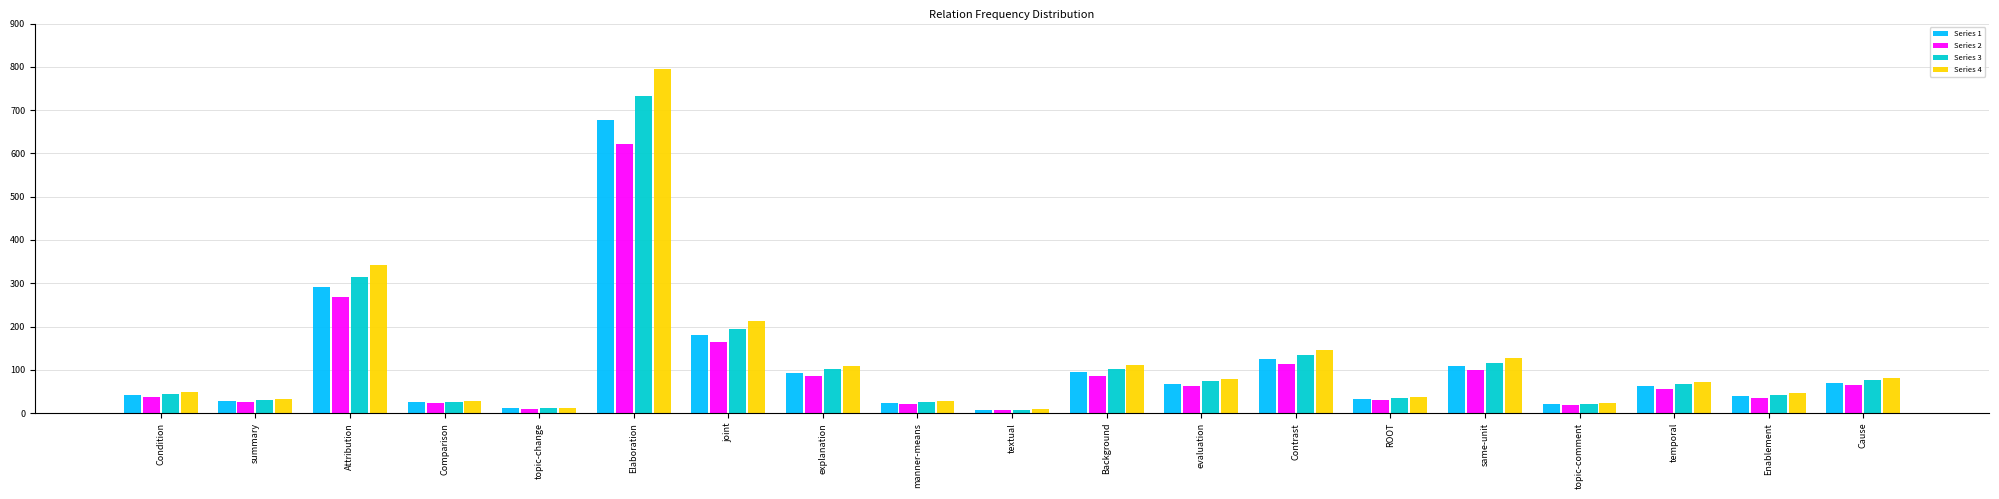

Rank the series by their maximum value, from lowest to highest.

Series 2, Series 1, Series 3, Series 4